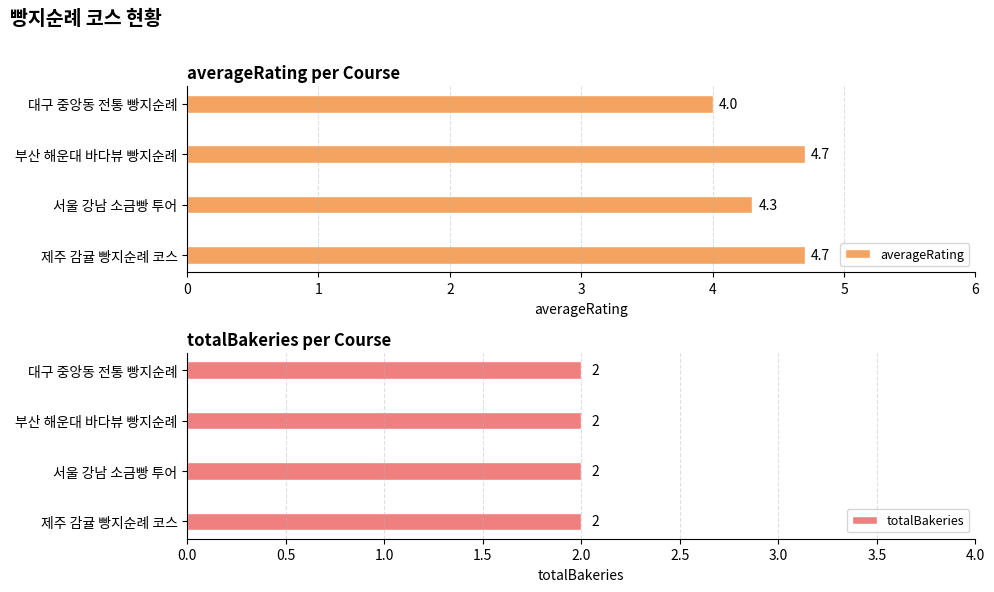

List the series in order of their overall mean, lowest first.

totalBakeries, averageRating